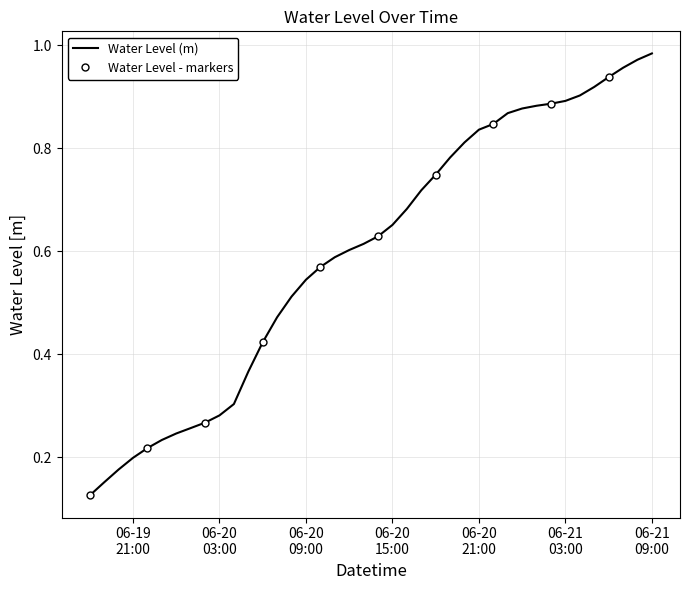

Reading right to left, transcribe all the data shown in this chart.

1.0	1.0	1.0	0.9	0.9	0.9	0.9	0.9	0.9	0.9	0.9	0.8	0.8	0.8	0.8	0.7	0.7	0.7	0.7	0.6	0.6	0.6	0.6	0.6	0.5	0.5	0.5	0.4	0.4	0.3	0.3	0.3	0.3	0.2	0.2	0.2	0.2	0.2	0.2	0.1